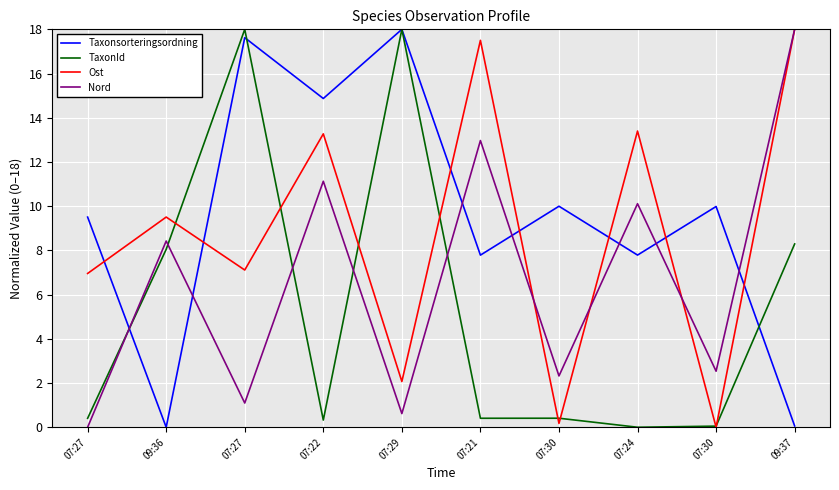

What is the spread (max minus min) of values at 07:24?

13.4